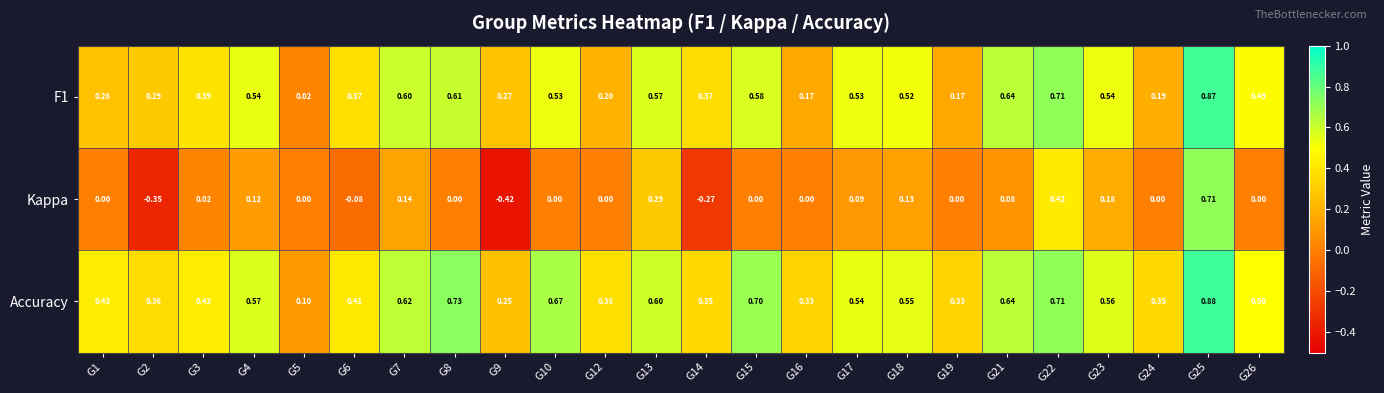

Is the value of Accuracy at G17 greater than the value of F1 at G14?

Yes